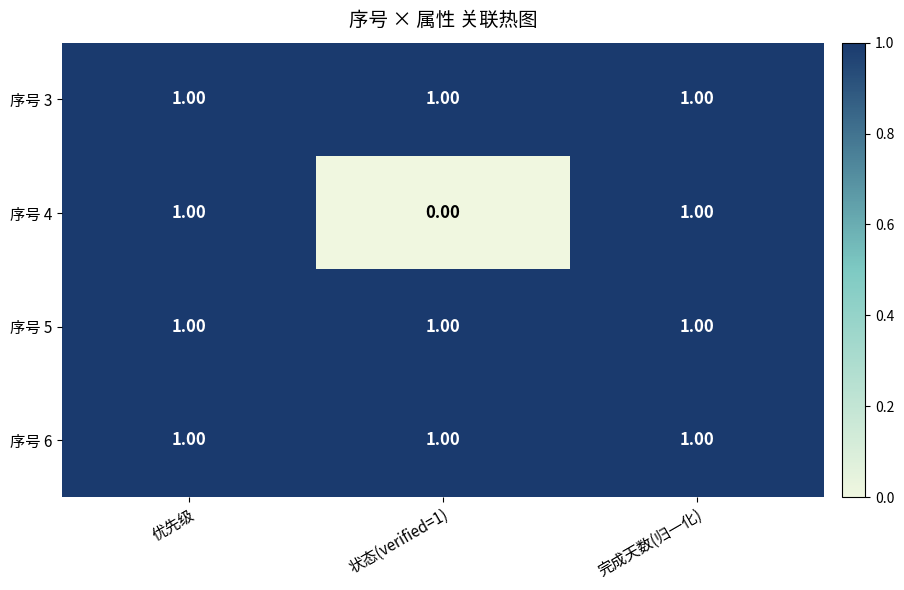

How many series are shown in this chart?

4